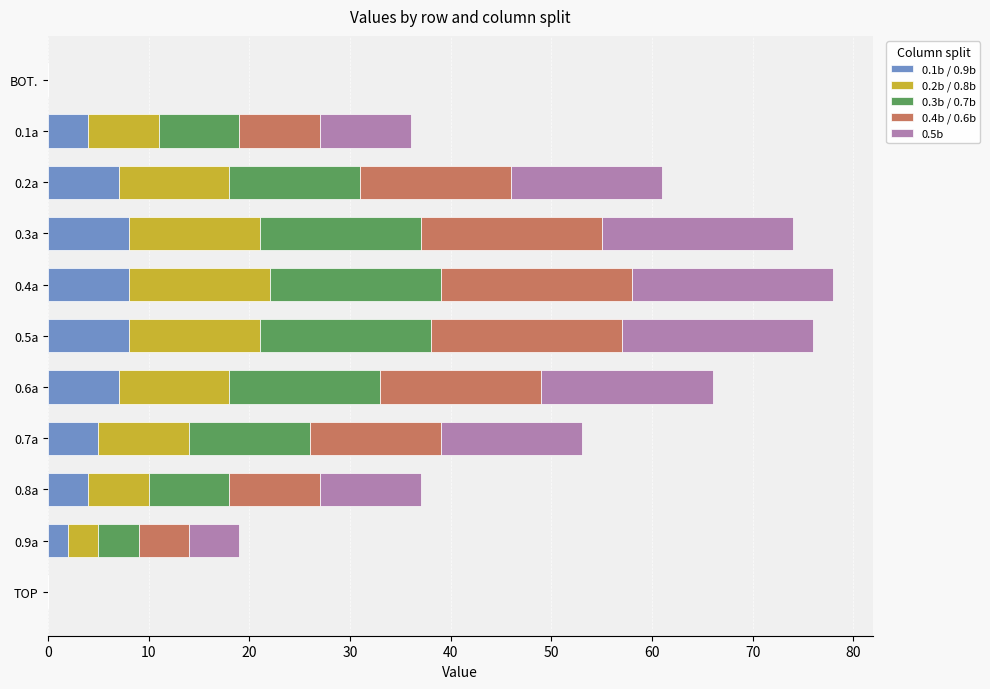

The 0.1b / 0.9b series shows -4 at TOP. True or false?

False